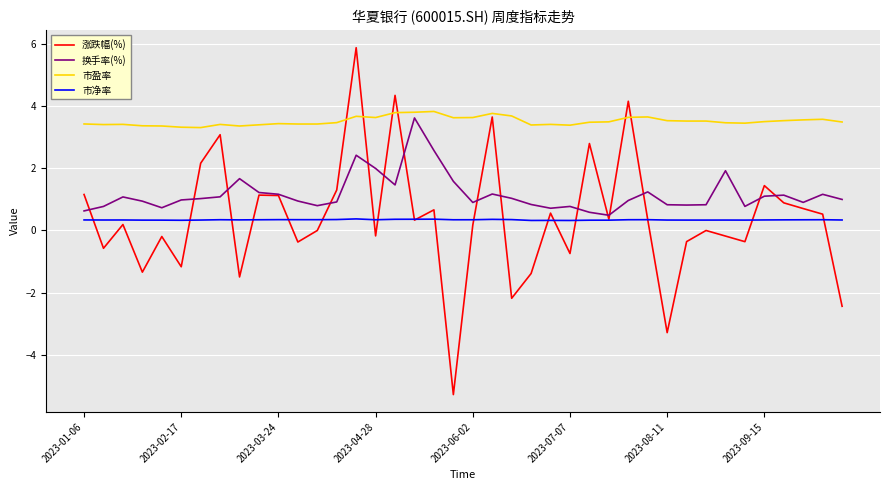

True or false: 市盈率 and 市净率 intersect in this chart.

False